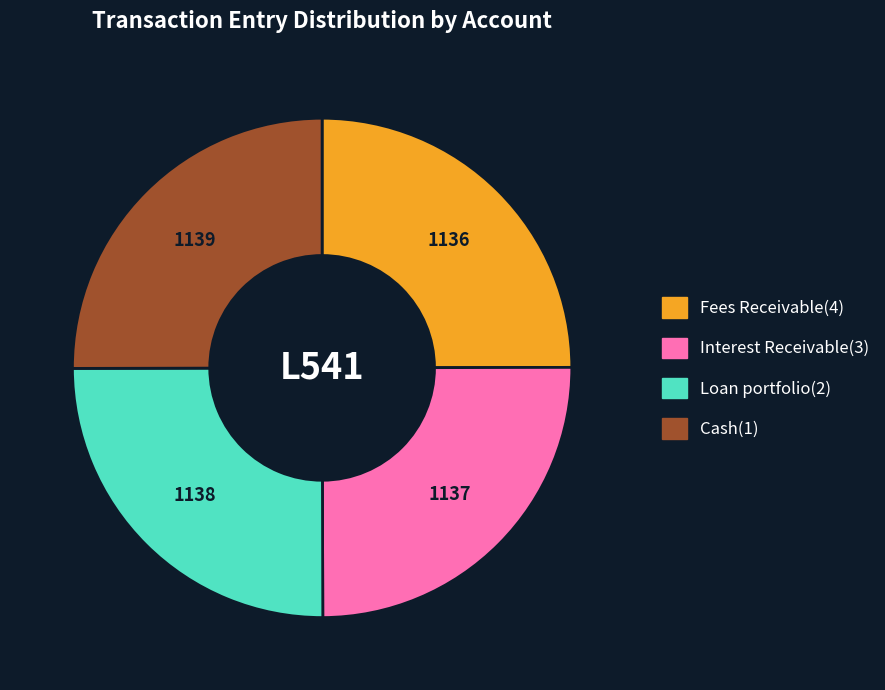

Is there a majority slice in this chart?

No